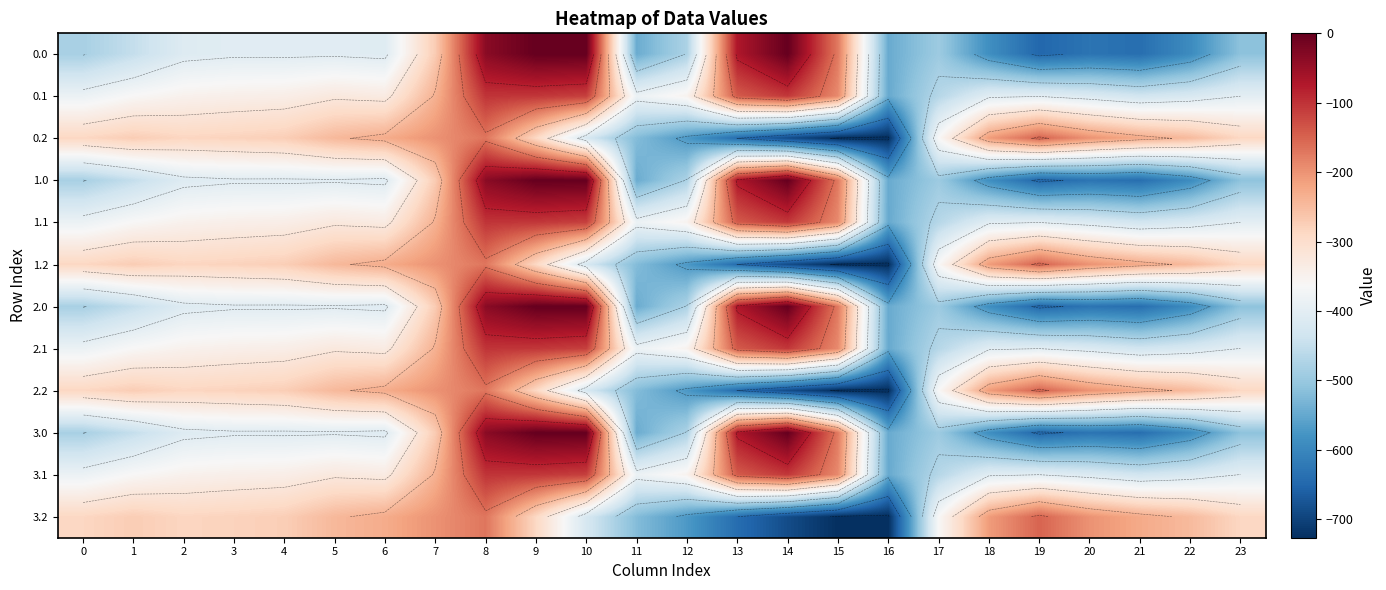

At how many categories does at least one series exceed -291?

20